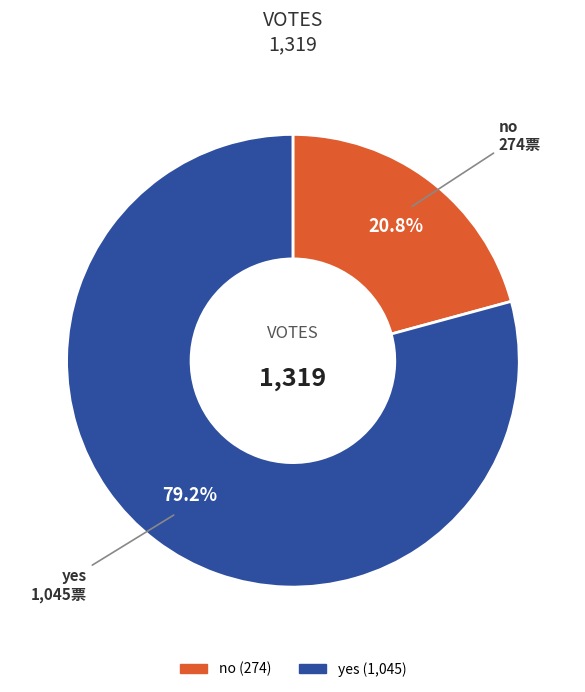

Does no account for over 50% of the chart?

No